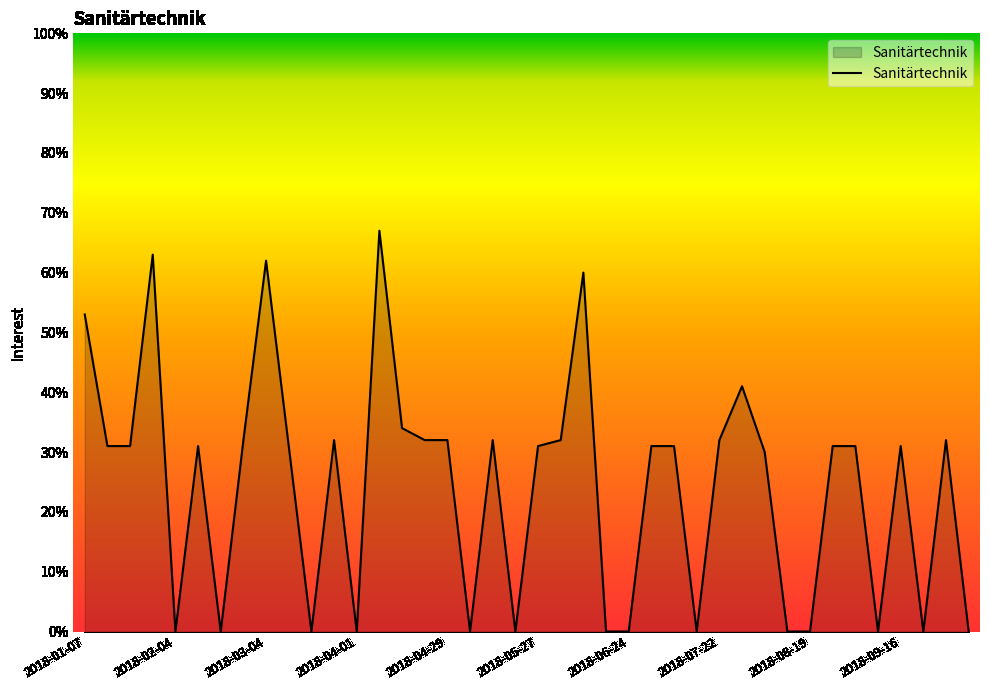

What is the maximum value shown in the chart?

67